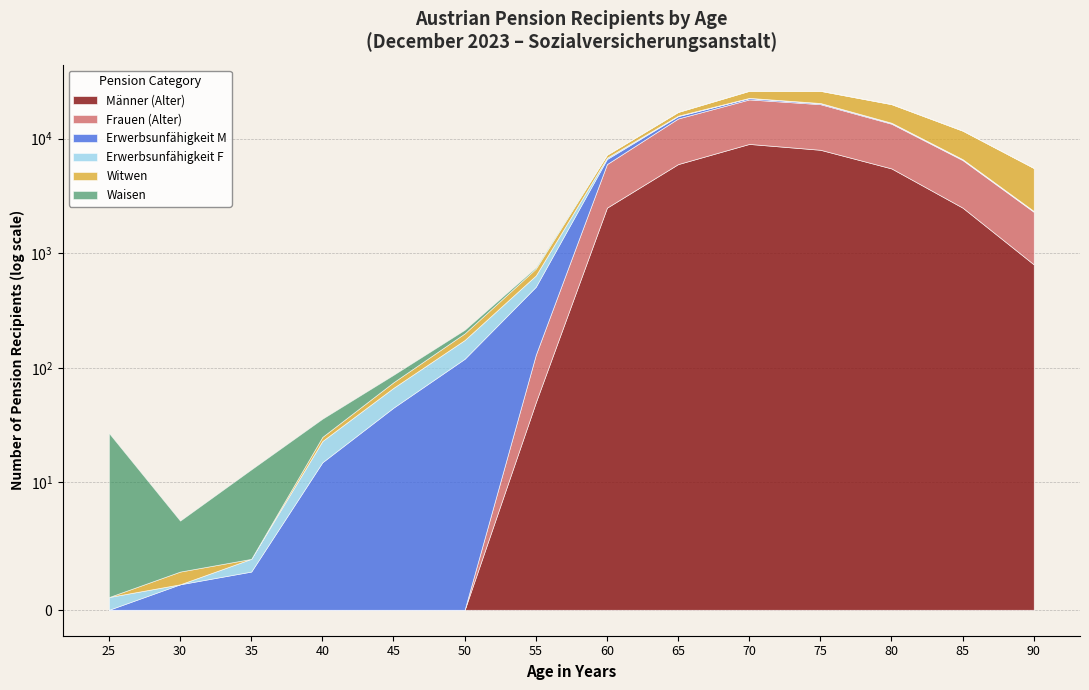

Where is the first local maximum for Erwerbsunfähigkeit Männer?

65